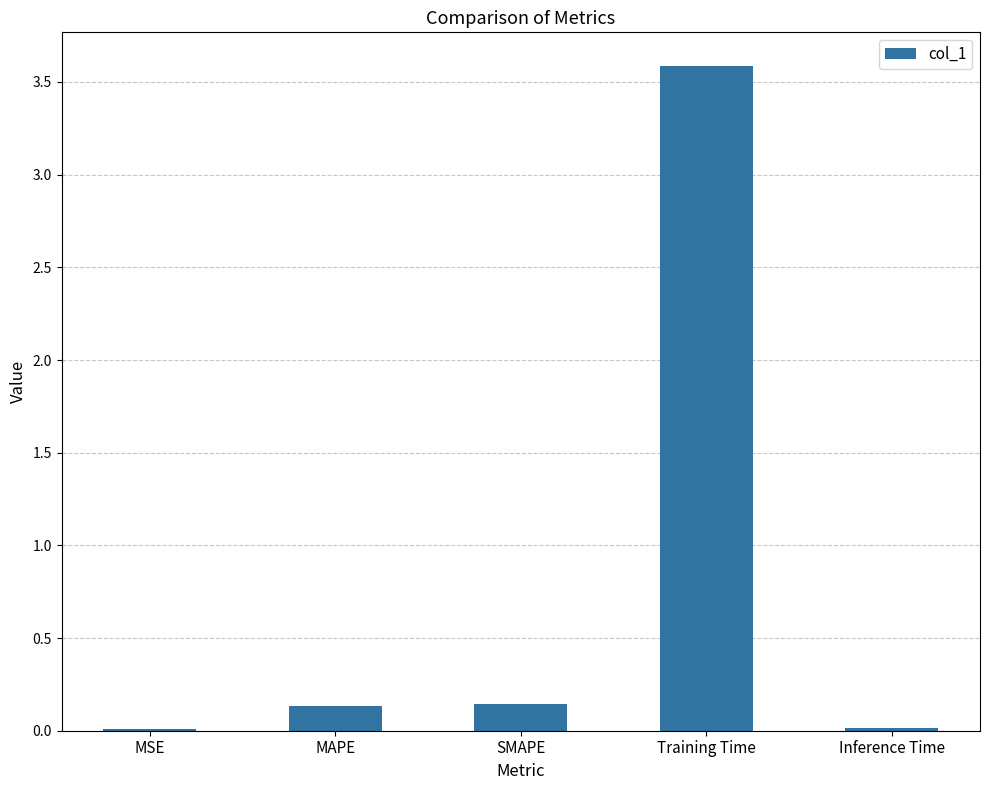

Is it true that the value at Inference Time is 0.0?

True